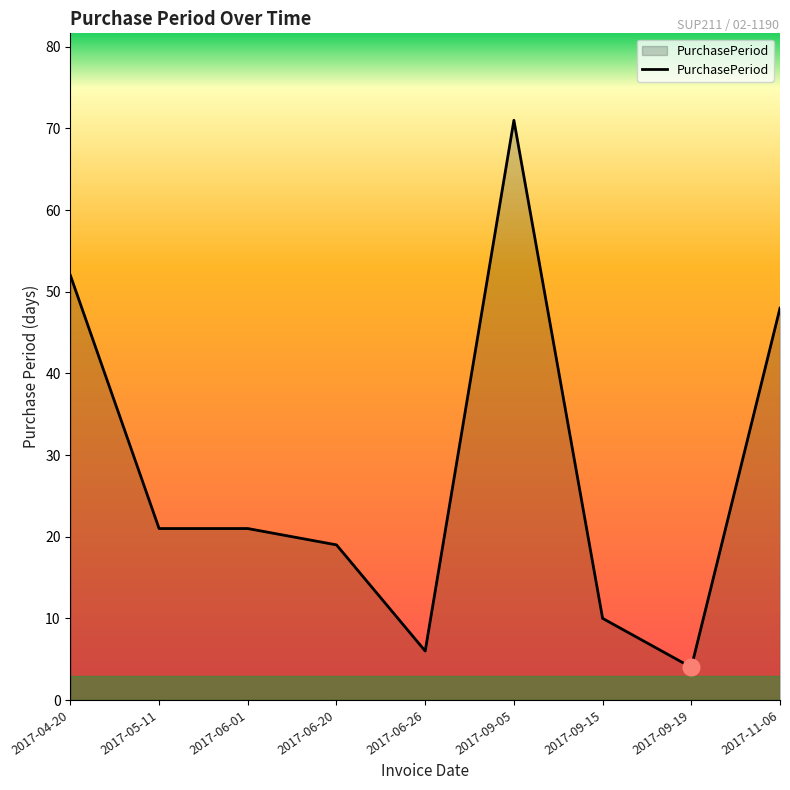

What is the difference between the second highest and minimum values?

48